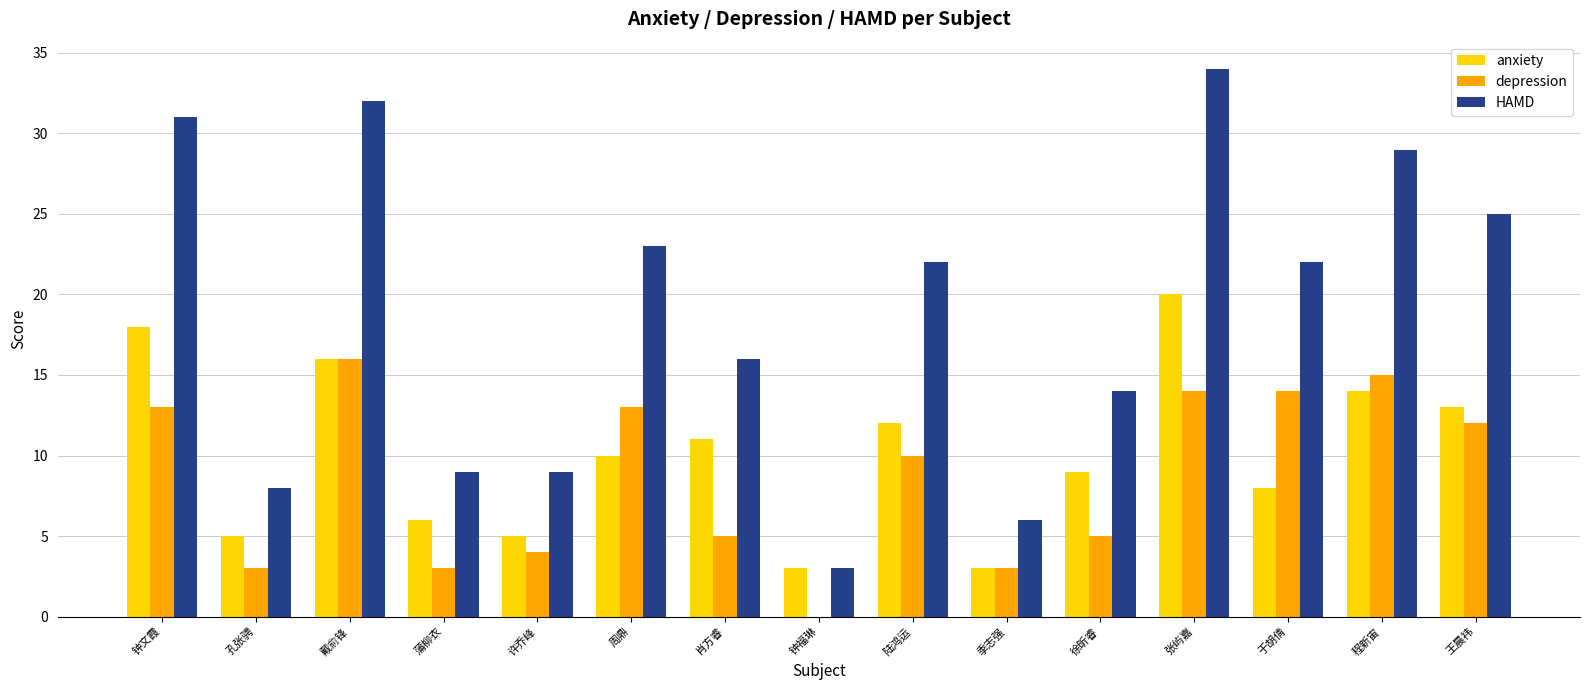

What are all the series names shown in the legend?

anxiety, depression, HAMD